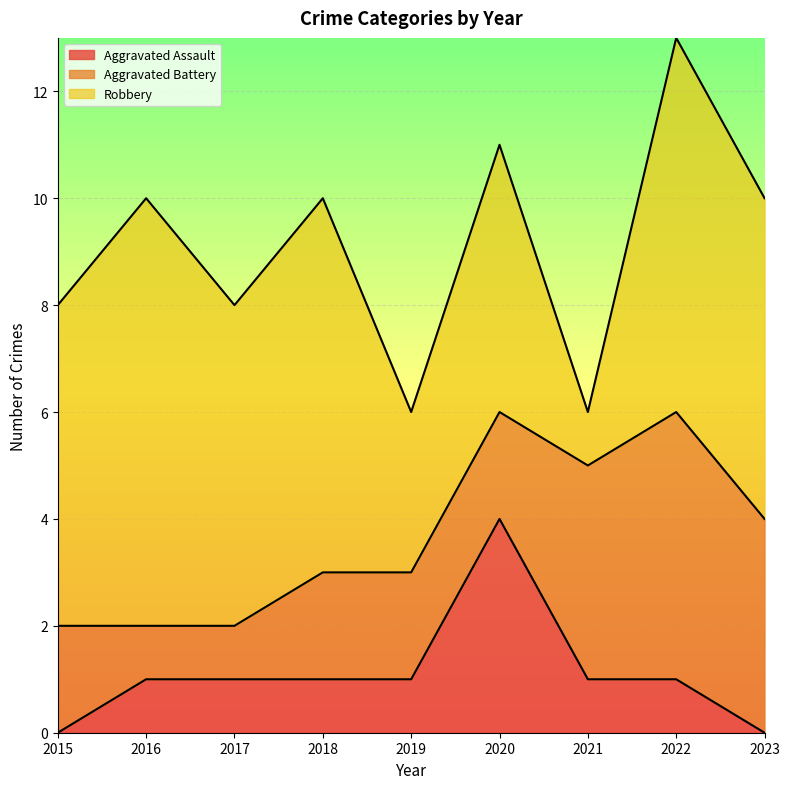

Which series has the widest spread of values?

Robbery